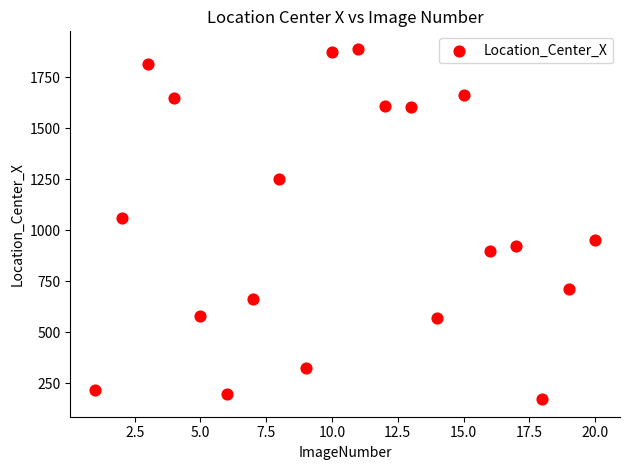

What is the range of X values (max minus min)?

19.0